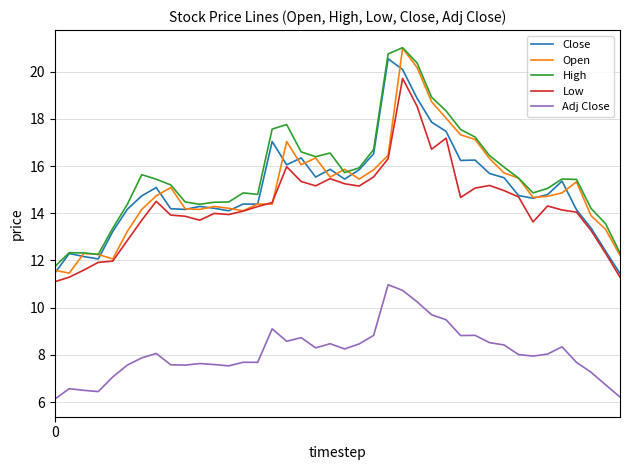

What is the minimum value for Open?

11.5